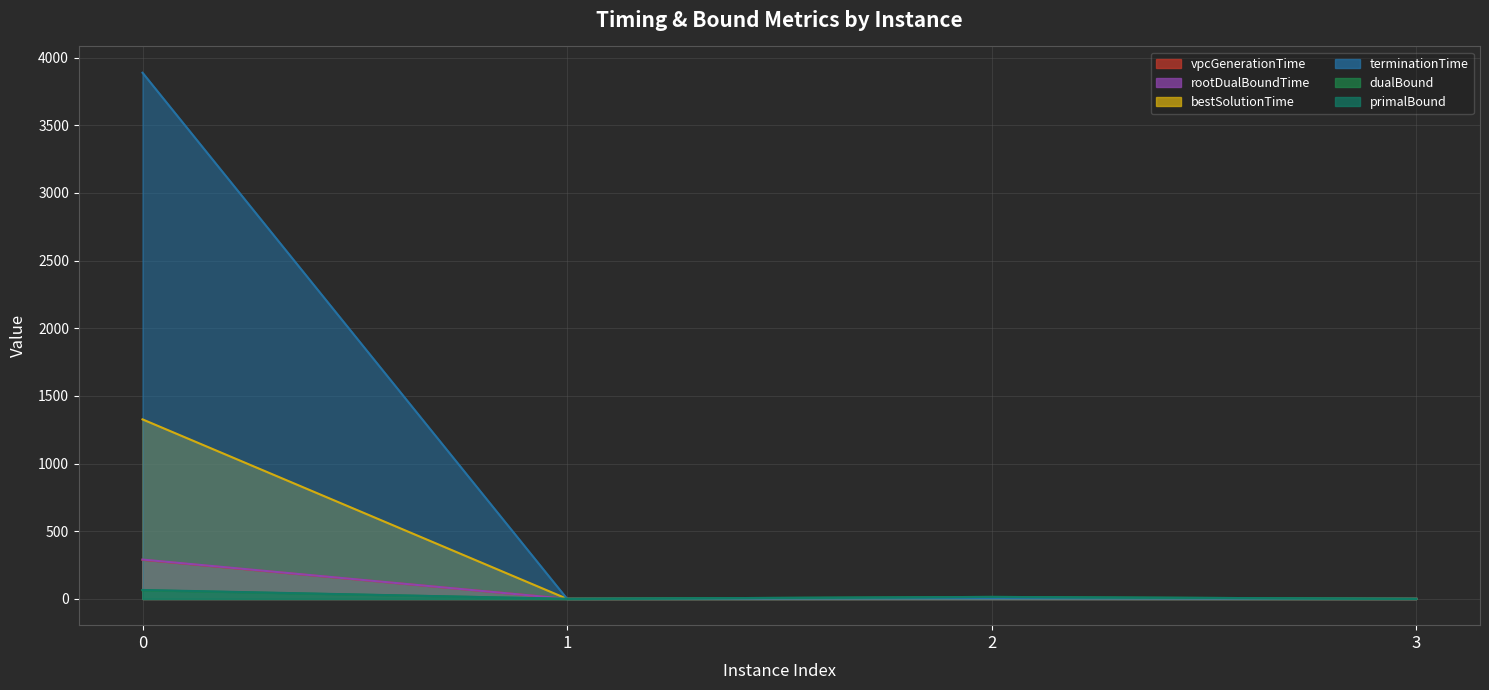

What is the sum of all terminationTime values?

3890.4